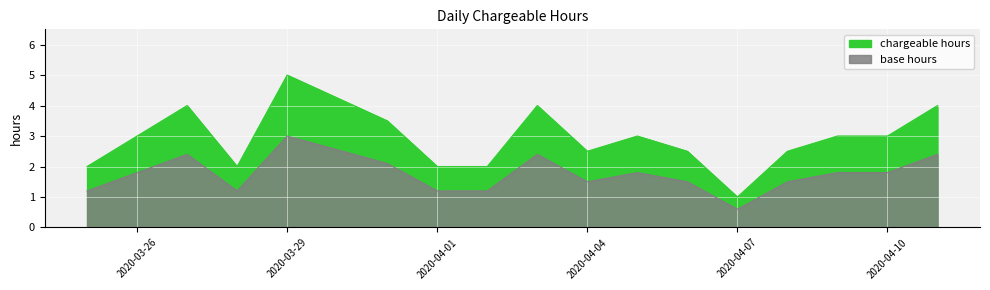

What is the minimum value shown in the chart?

1.0